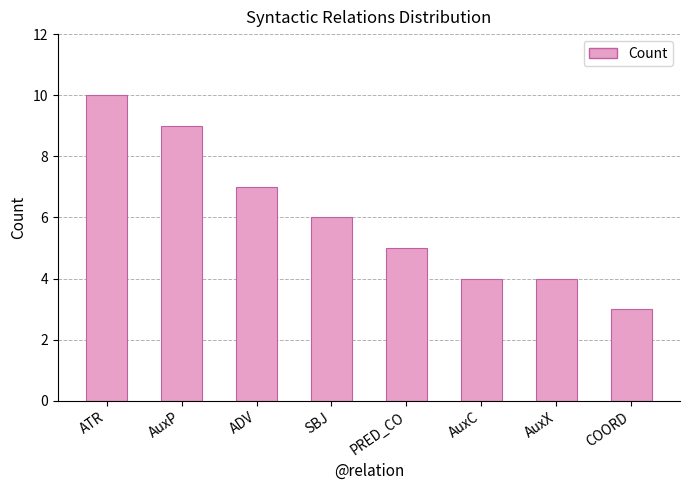

The chart shows a value of 5 at PRED_CO. True or false?

True